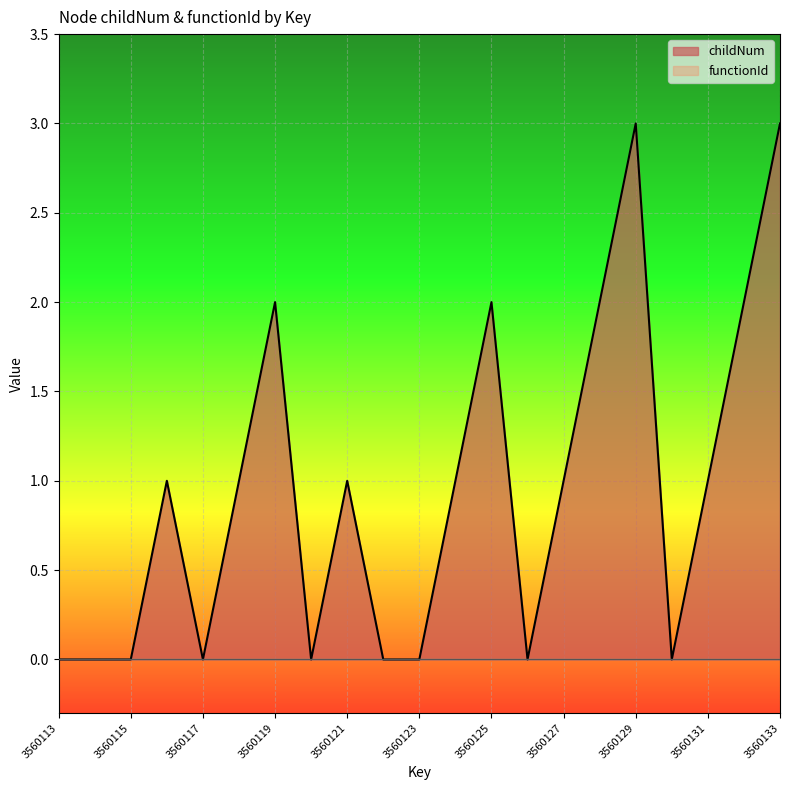

What is the value of the 13th point from the left?

2